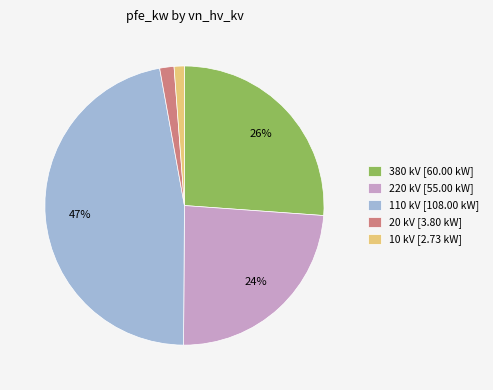

True or false: 20 kV [3.80 kW] accounts for 11% of the total.

False